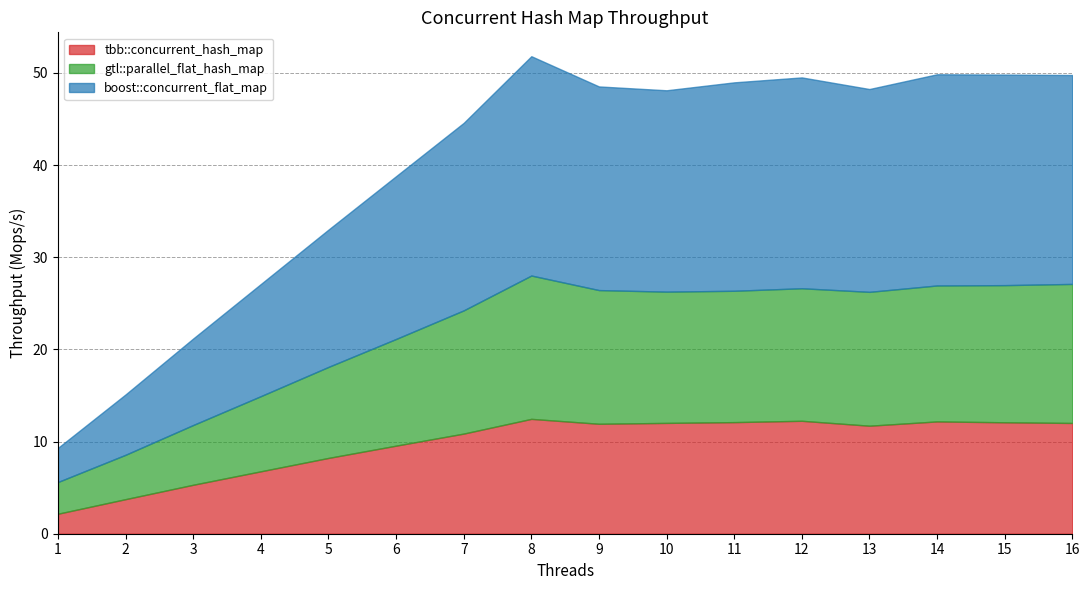

Count the number of data series in this chart.

3